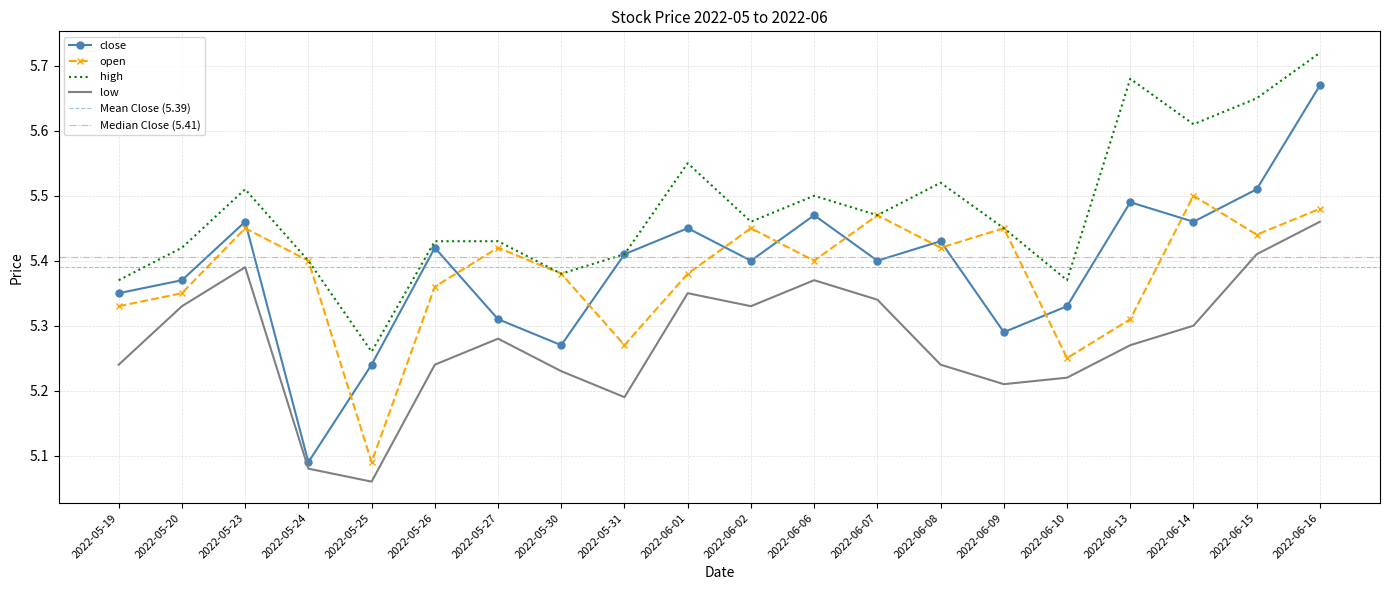

Is it true that low equals 8.8 at 2022-05-27?

False